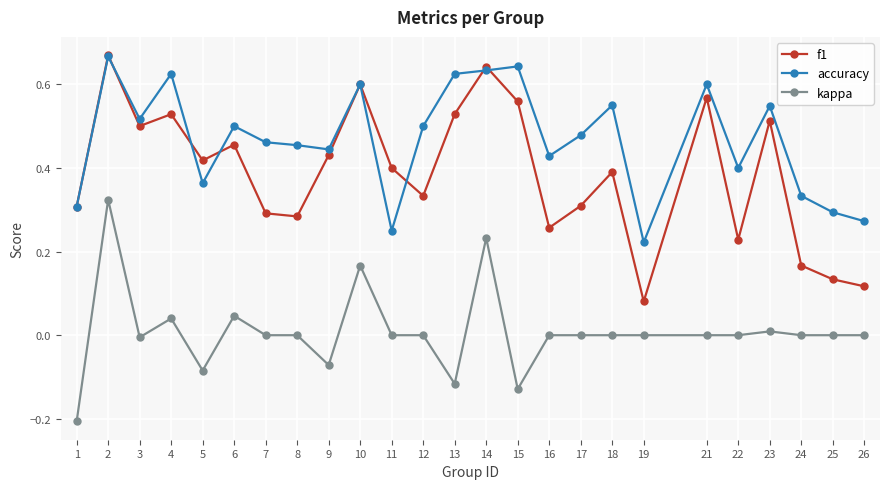

Rank the series at 26 from lowest to highest value.

kappa, f1, accuracy